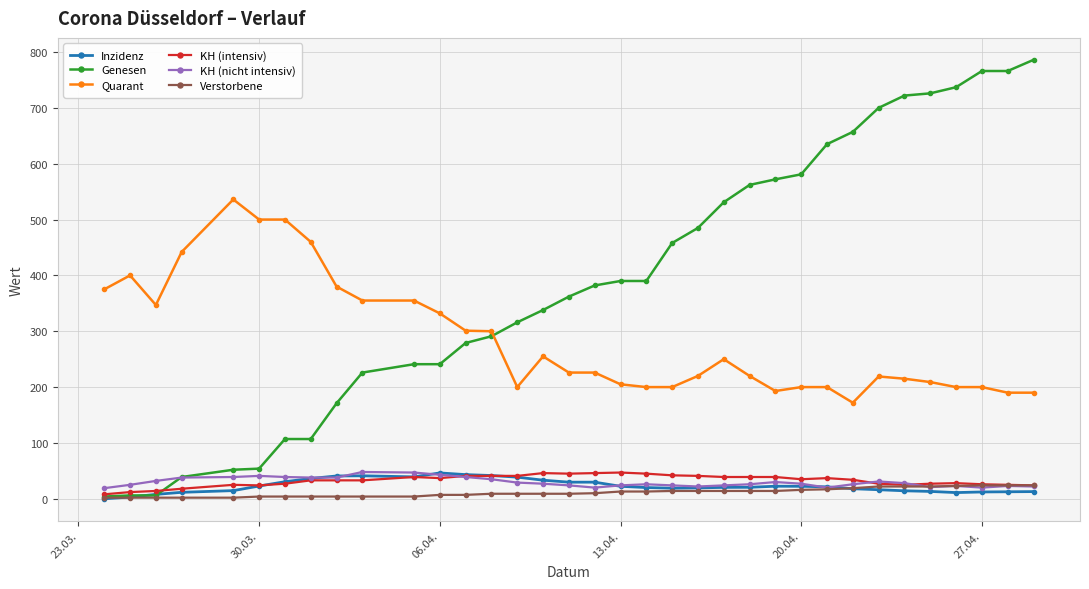

At how many categories does at least one series exceed 473?

17